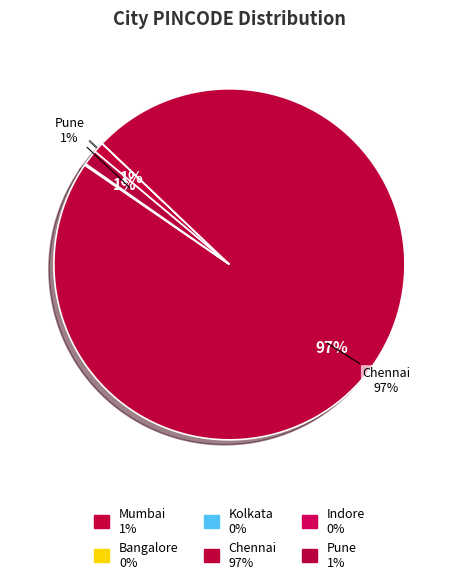

Is there any slice that represents more than half of the pie?

Yes